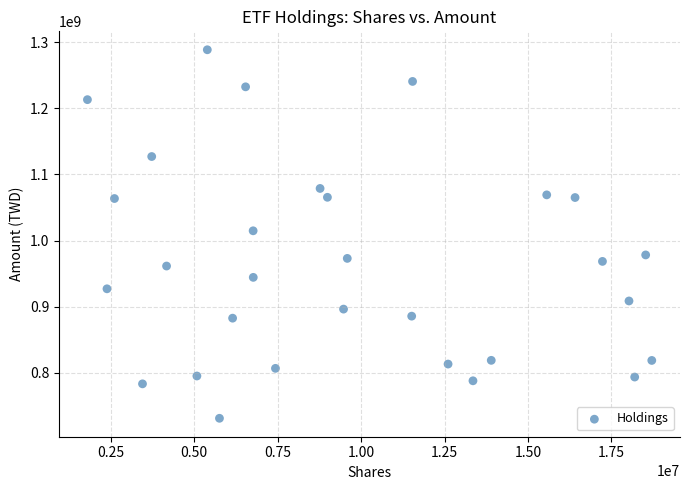

What is the range of Y values (max minus min)?

557676000